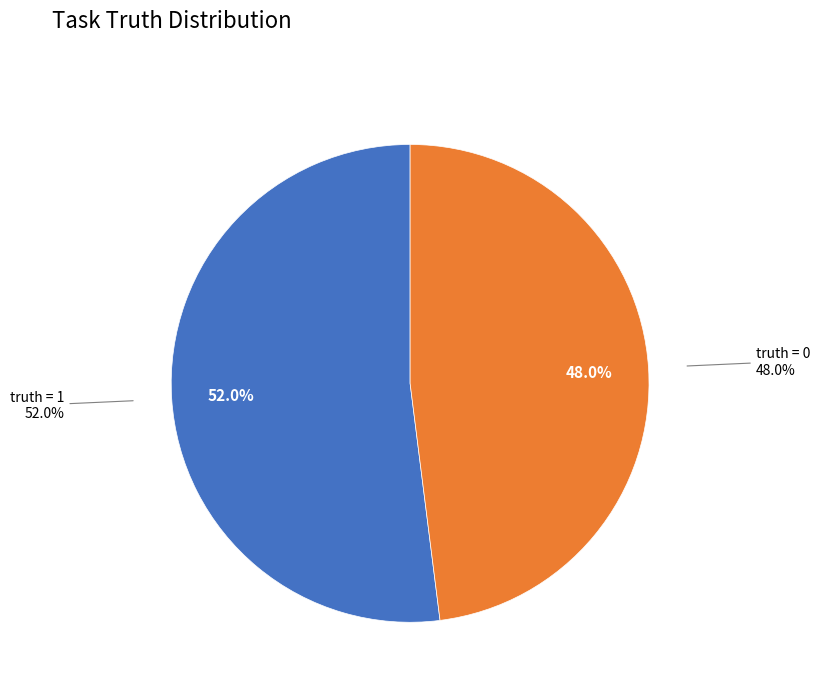

To the nearest percent, what portion does truth = 1 represent?

52%